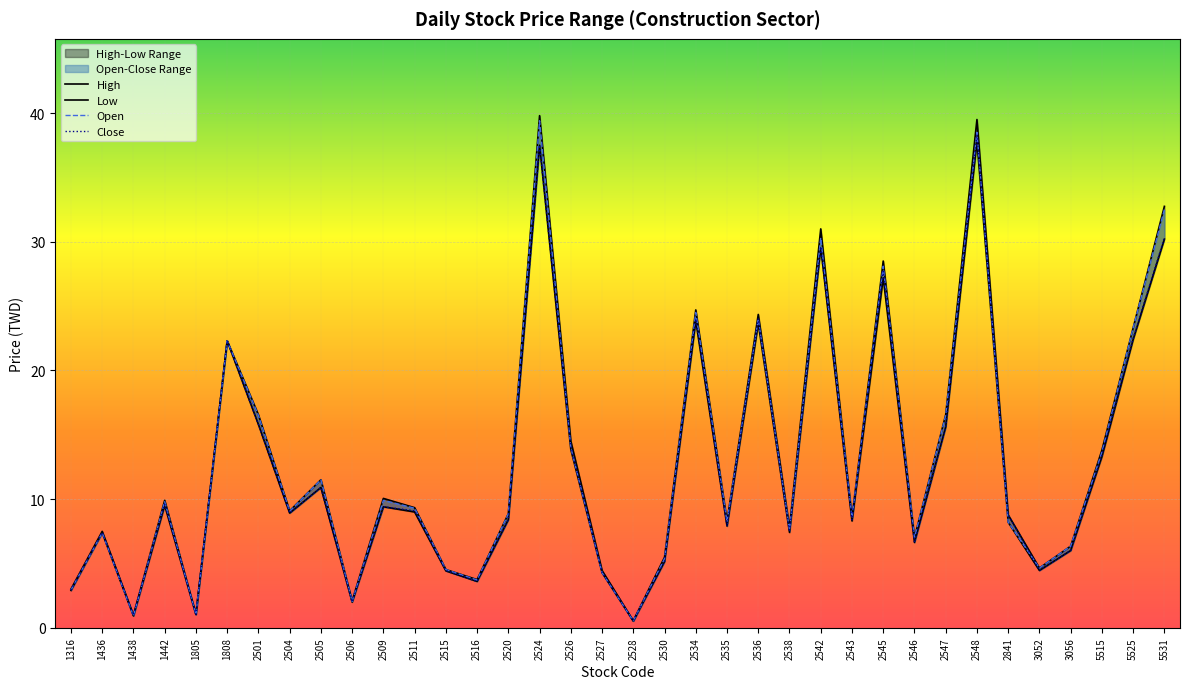

What is the difference between the second highest and second lowest values in the Low series?

36.6